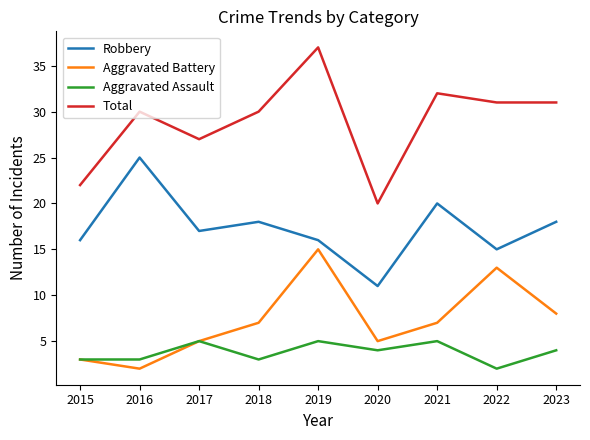

What is the minimum value for Aggravated Assault?

2